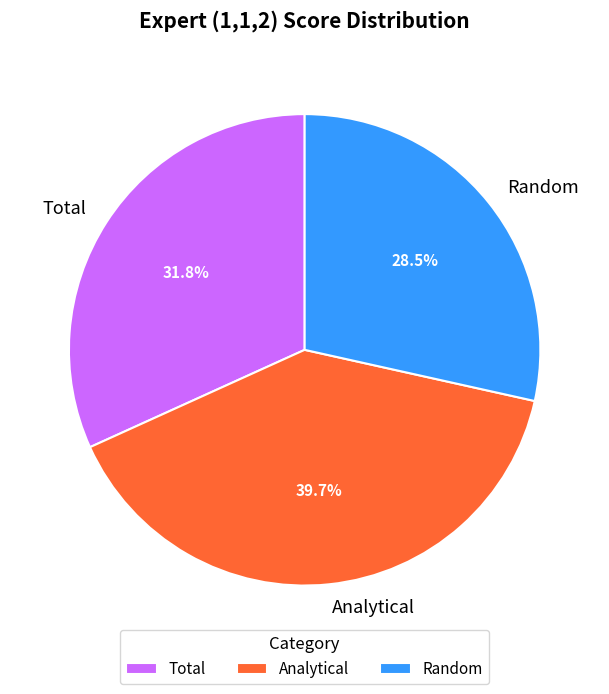

True or false: Analytical accounts for 35% of the total.

False